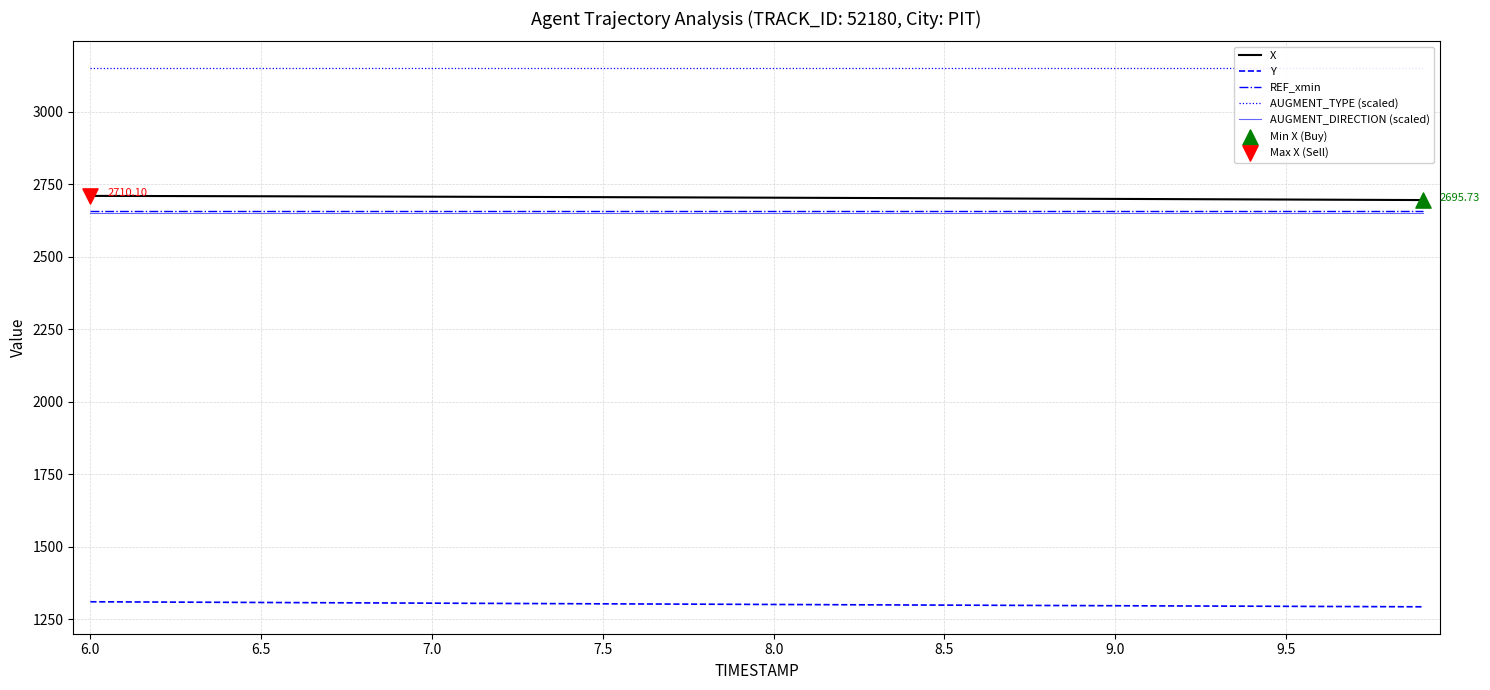

Which series reaches the maximum Y coordinate?

AUGMENT_TYPE (scaled)